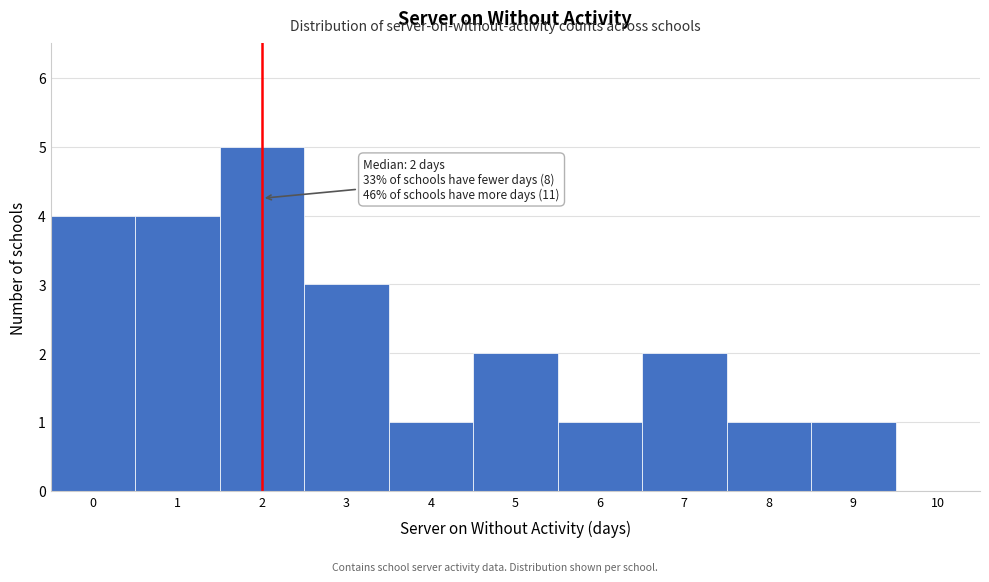

Which range on the x-axis has the tallest bar?

1.5 to 2.5